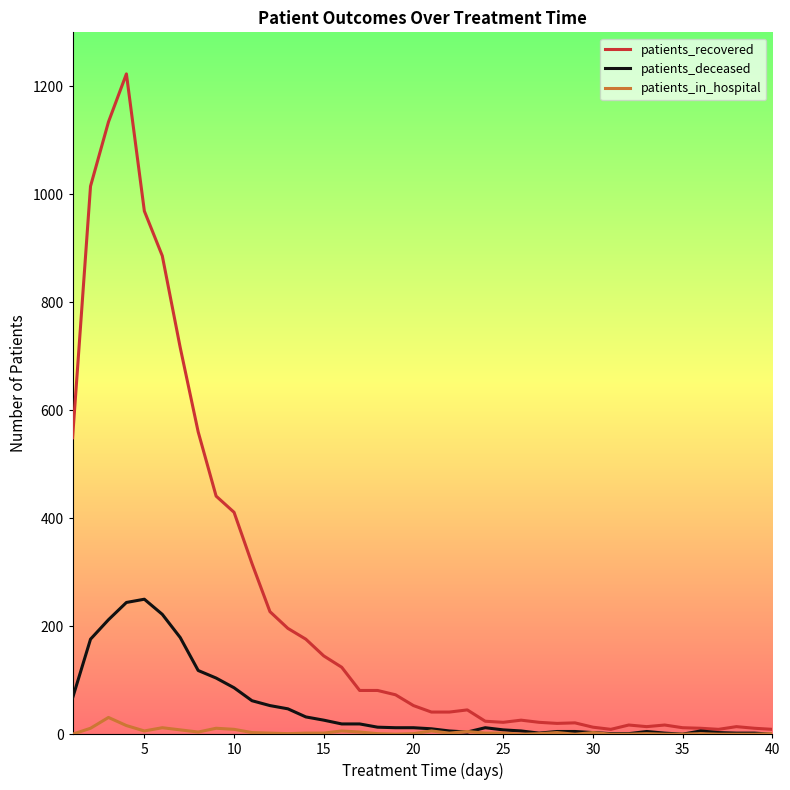

List the series in order of their peak value, highest first.

patients_recovered, patients_deceased, patients_in_hospital